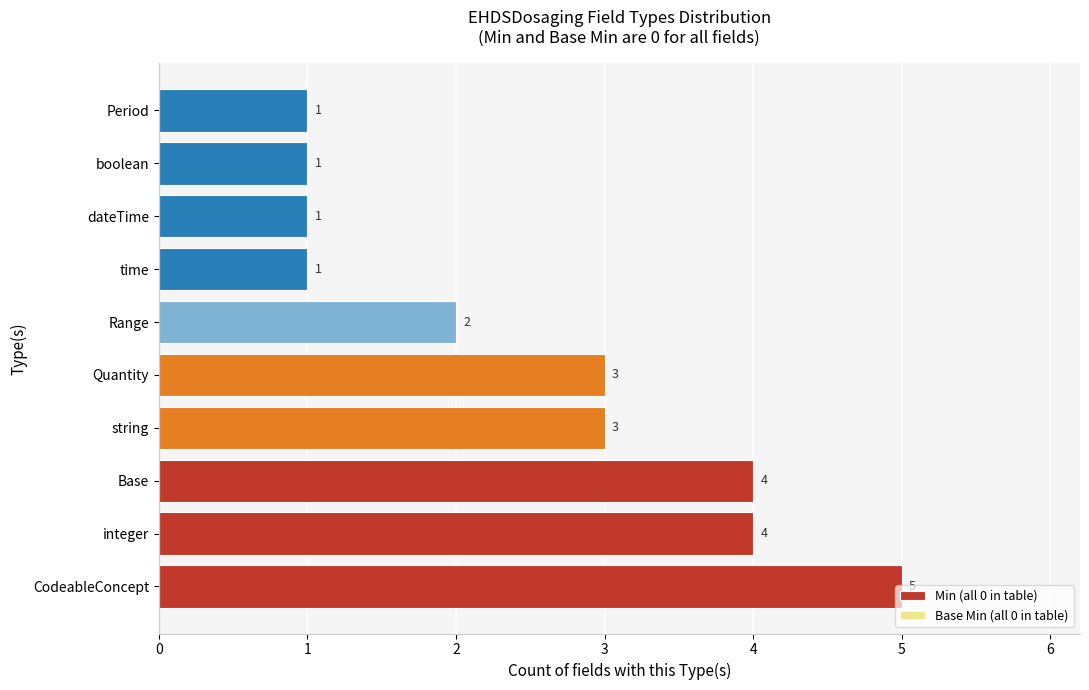

What is the sum of the values at CodeableConcept and Quantity?

8